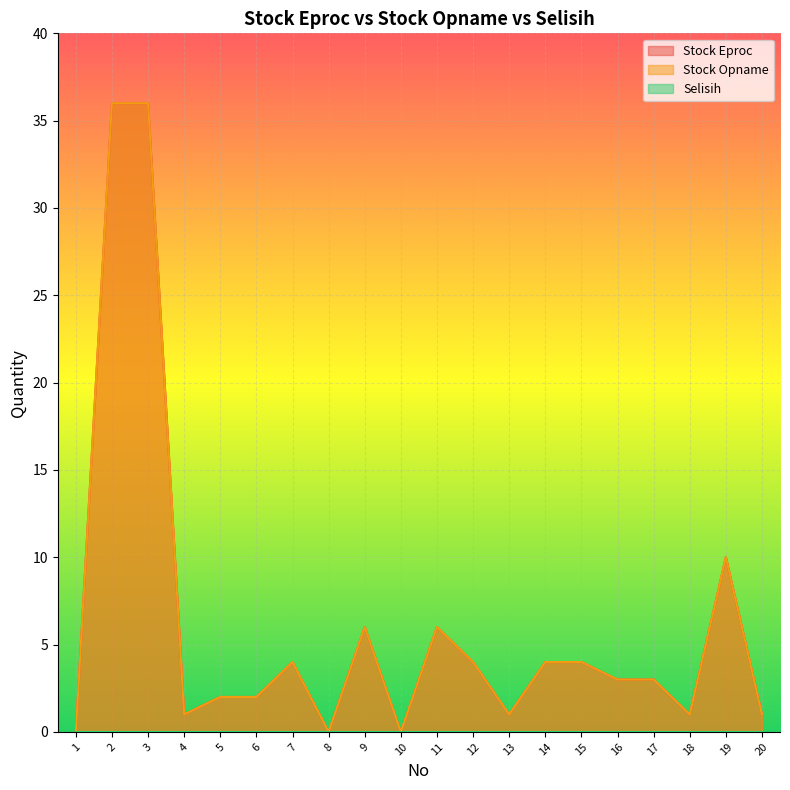

At which category does Stock Opname reach its first local valley?

4